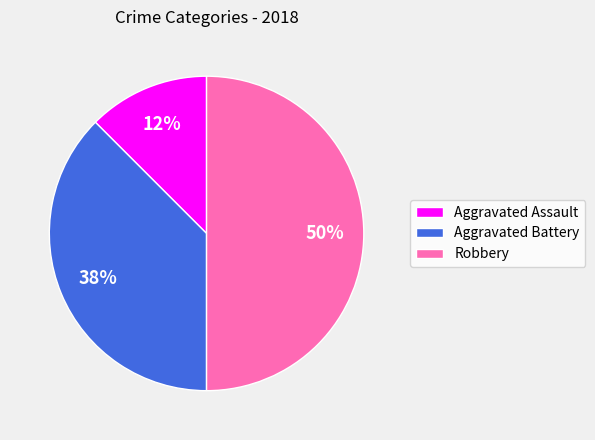

Count the number of slices in the pie.

3